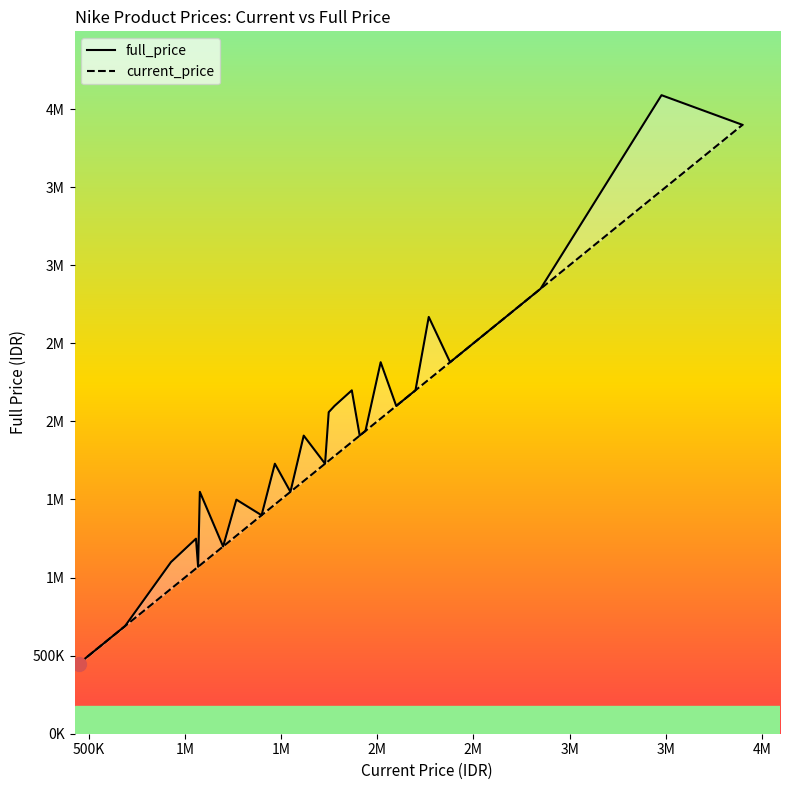

Reading left to right, transcribe all the data shown in this chart.

full_price: 449000	689000	1099000	1249000	1069000	1549000	1199000	1499000	1499000	1399000	1729000	1549000	1549000	1549000	1909000	1729000	1729000	1729000	2059000	2099000	2099000	2099000	2099000	2199000	1909000	1939000	2379000	2099000	2199000	2199000	2199000	2199000	2669000	2379000	2399000	2489000	2849000	2849000	4089000	3899000
current_price: 449000	689000	928000	1058000	1069000	1078000	1199000	1268000	1268000	1399000	1468000	1549000	1549000	1549000	1618000	1729000	1729000	1729000	1748000	1778000	1778000	1778000	1778000	1868000	1909000	1939000	2018000	2099000	2199000	2199000	2199000	2199000	2268000	2379000	2399000	2489000	2849000	2849000	3478000	3899000